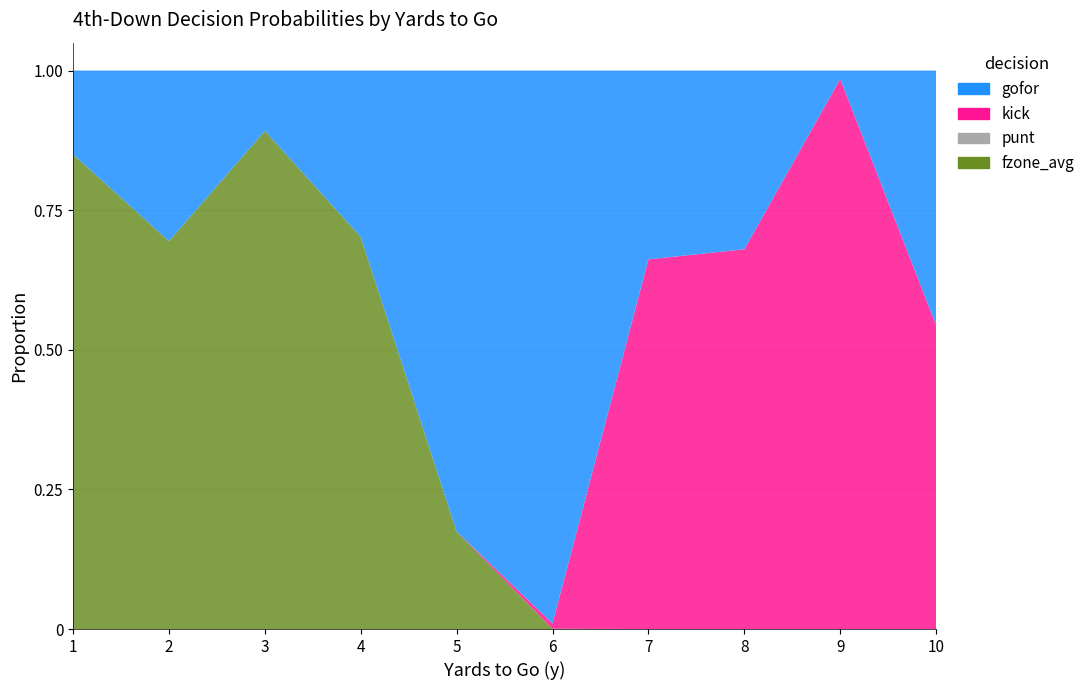

Reading left to right, extract all data points from this chart.

gofor: 1=0.1	2=0.3	3=0.1	4=0.3	5=0.8	6=1.0	7=0.3	8=0.3	9=0.0	10=0.5
kick: 1=0.0	2=0.0	3=0.0	4=0.0	5=0.0	6=0.0	7=0.7	8=0.7	9=1.0	10=0.5
punt: 1=0.0	2=0.0	3=0.0	4=0.0	5=0.0	6=0.0	7=0.0	8=0.0	9=0.0	10=0.0
fzone_avg: 1=0.8	2=0.7	3=0.9	4=0.7	5=0.2	6=0.0	7=0.0	8=0.0	9=0.0	10=0.0